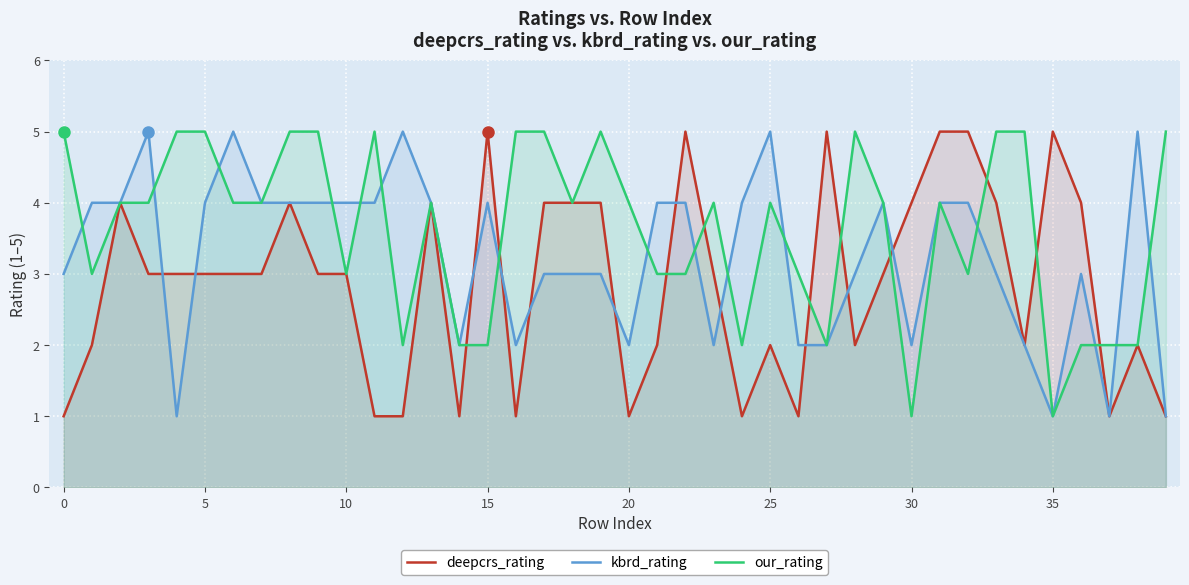

How many data points does each series have?

40